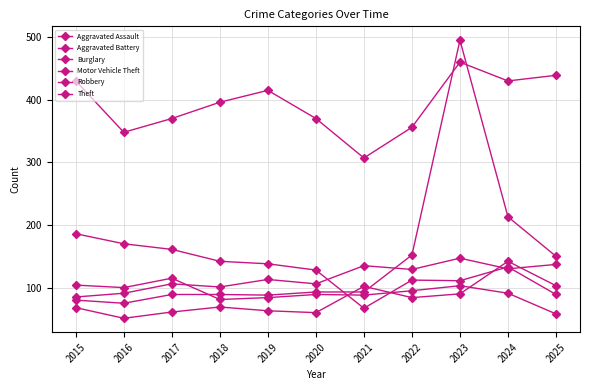

Reading left to right, what are all the values shown in this chart?

Aggravated Assault: 2015=68	2016=51	2017=61	2018=69	2019=63	2020=60	2021=102	2022=84	2023=90	2024=142	2025=103
Aggravated Battery: 2015=85	2016=91	2017=106	2018=101	2019=113	2020=106	2021=135	2022=129	2023=147	2024=130	2025=137
Burglary: 2015=186	2016=170	2017=161	2018=142	2019=138	2020=128	2021=67	2022=112	2023=111	2024=133	2025=89
Motor Vehicle Theft: 2015=80	2016=75	2017=89	2018=89	2019=88	2020=93	2021=93	2022=152	2023=495	2024=213	2025=150
Robbery: 2015=104	2016=100	2017=115	2018=81	2019=84	2020=89	2021=88	2022=95	2023=103	2024=91	2025=58
Theft: 2015=430	2016=348	2017=370	2018=396	2019=415	2020=370	2021=307	2022=356	2023=460	2024=430	2025=439